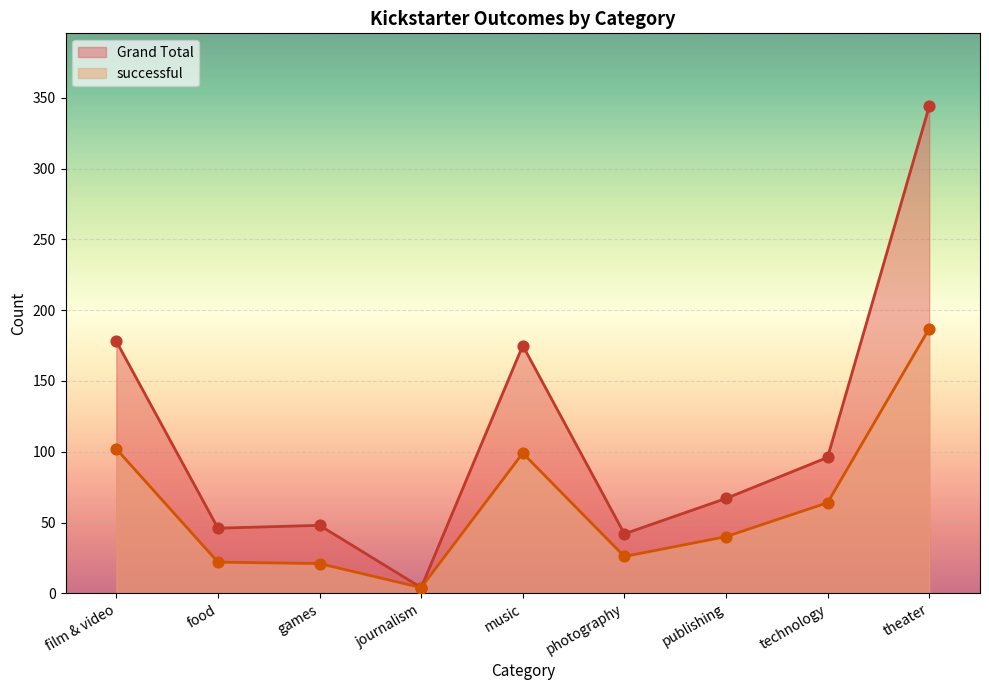

Which series reaches the minimum Y coordinate?

successful